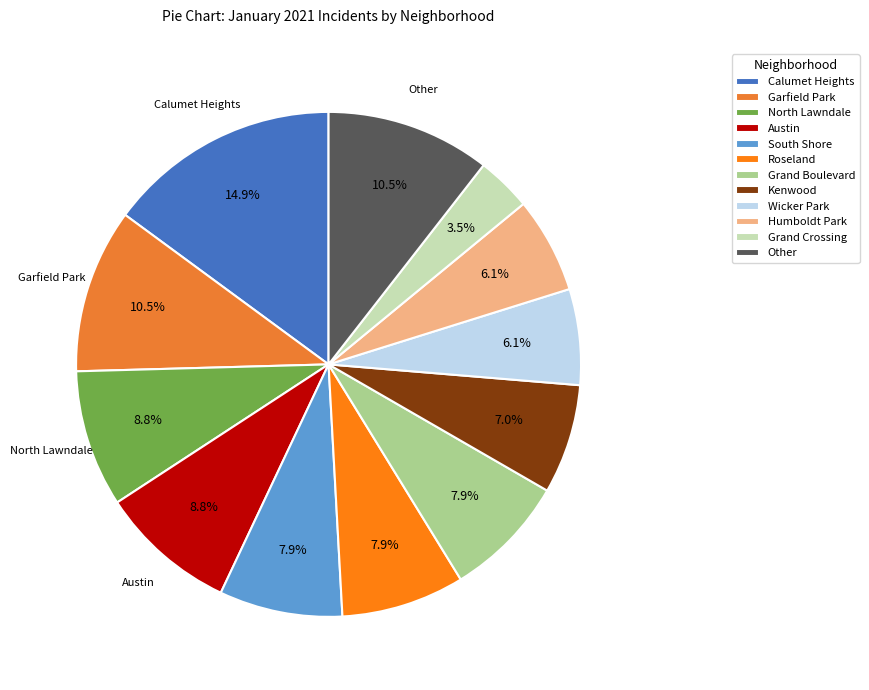

What is the largest slice in the pie chart?

Calumet Heights